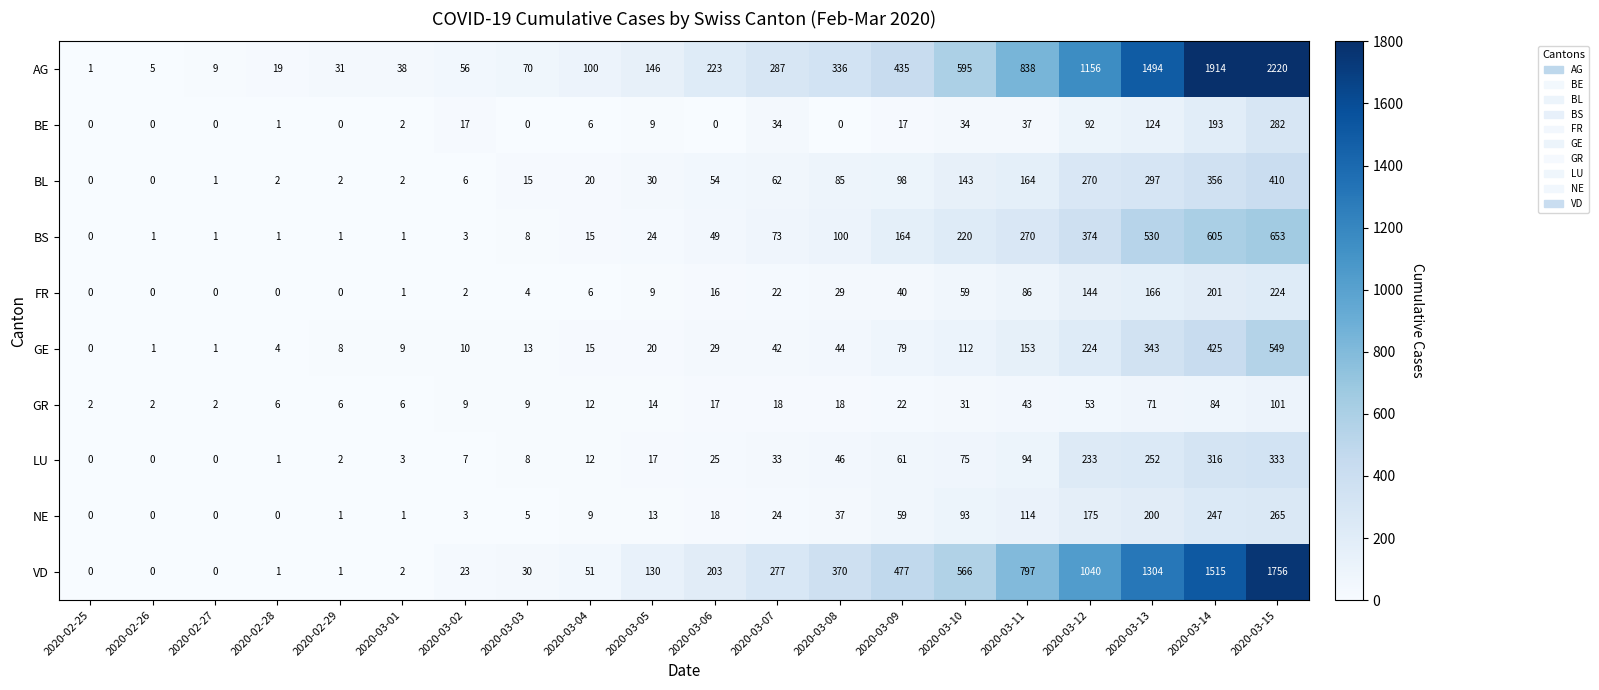

Which series has the largest range (max minus min)?

AG